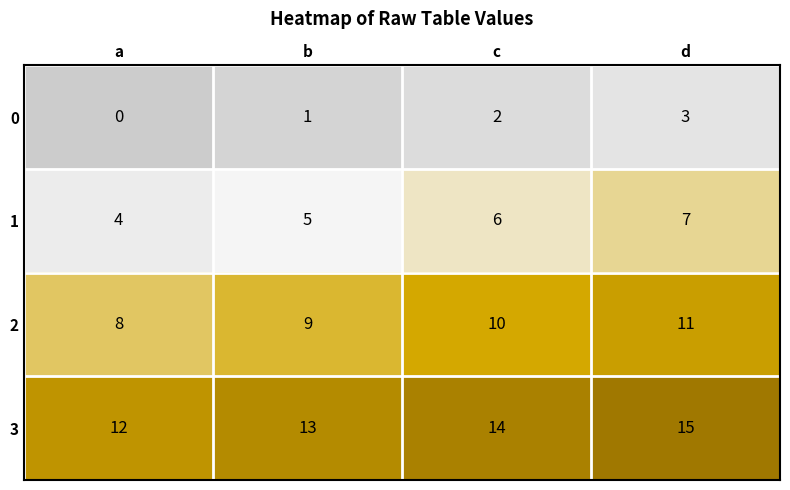

How many 1 values are between 5 and 7?

3